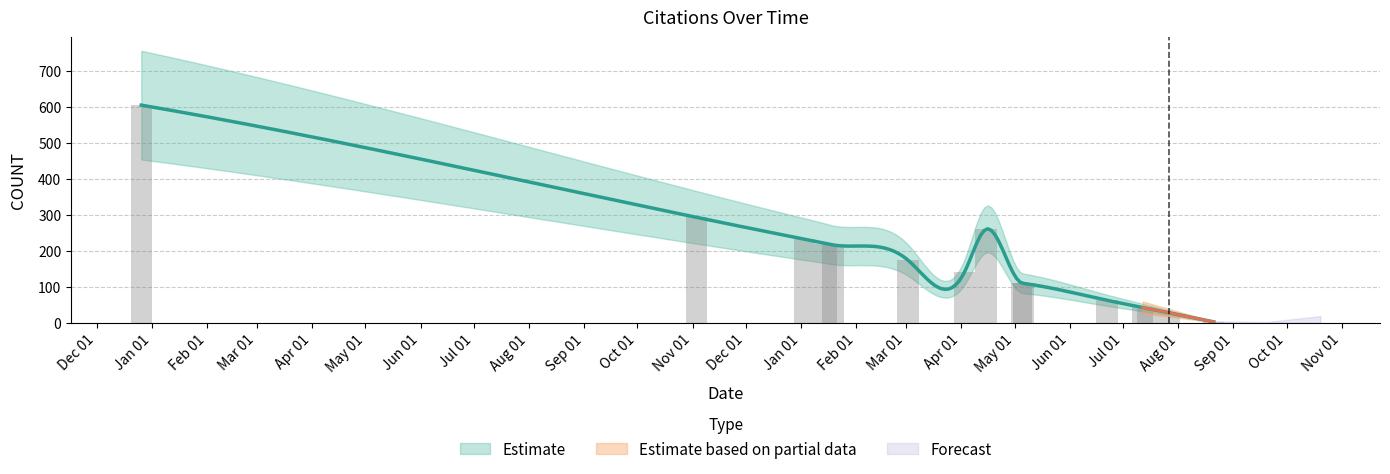

What is the difference between the values at 2022-05-06 and 2022-04-15?

21